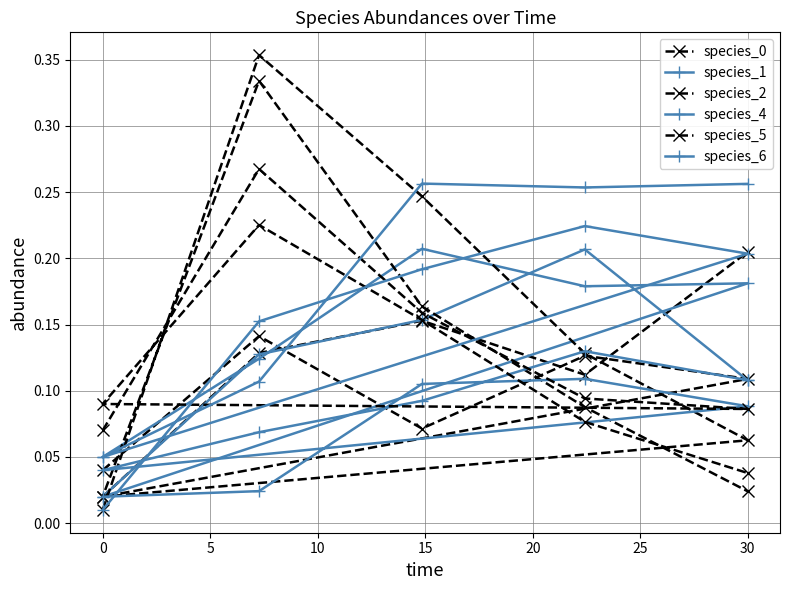

Which series has the largest range (max minus min)?

species_2